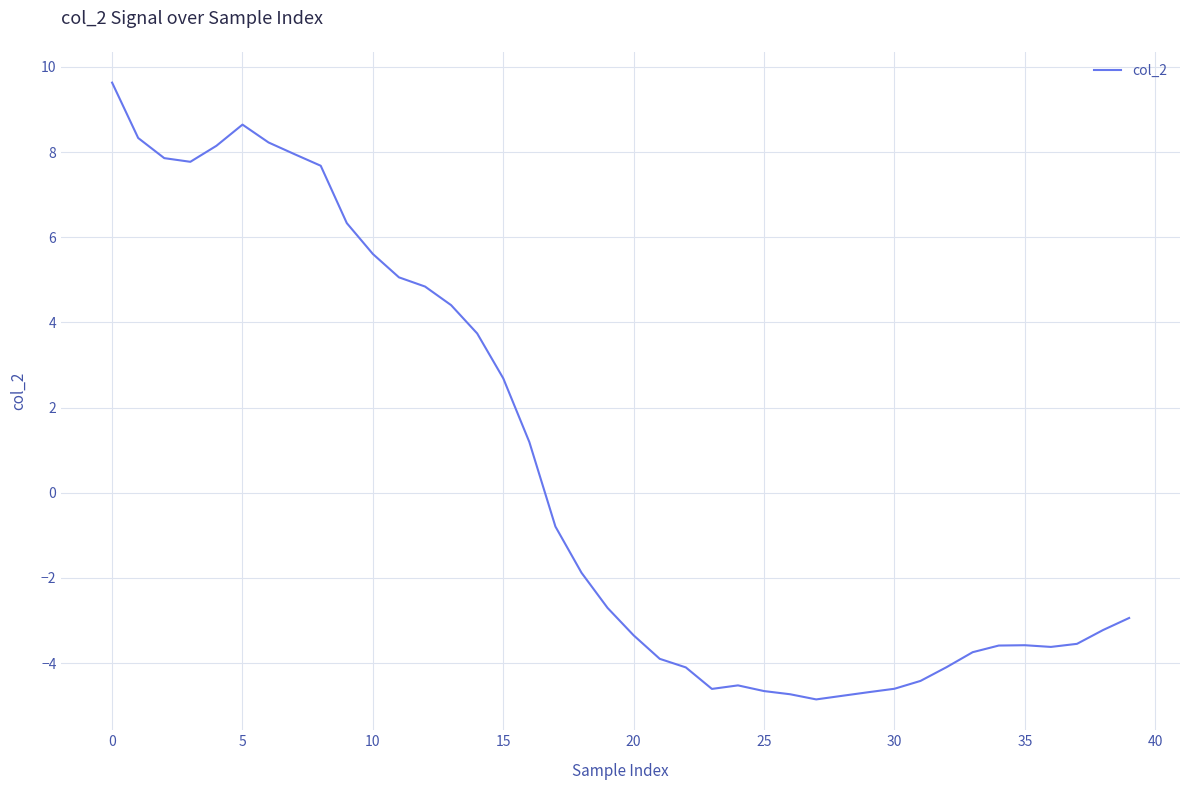

What is the difference between the maximum and minimum values?

14.5